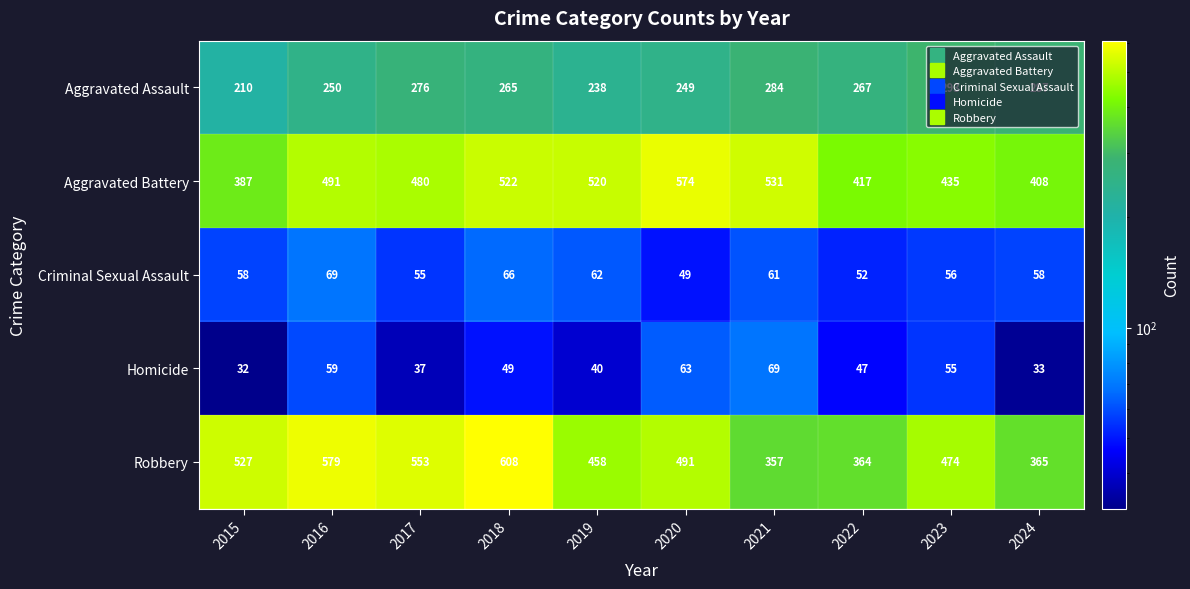

What is the difference between the highest and lowest values at 2016?

520